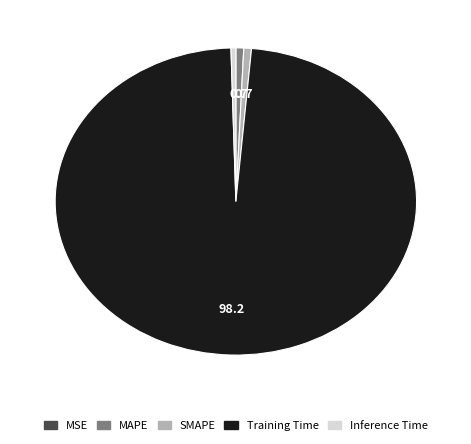

Is there any slice that represents more than half of the pie?

Yes